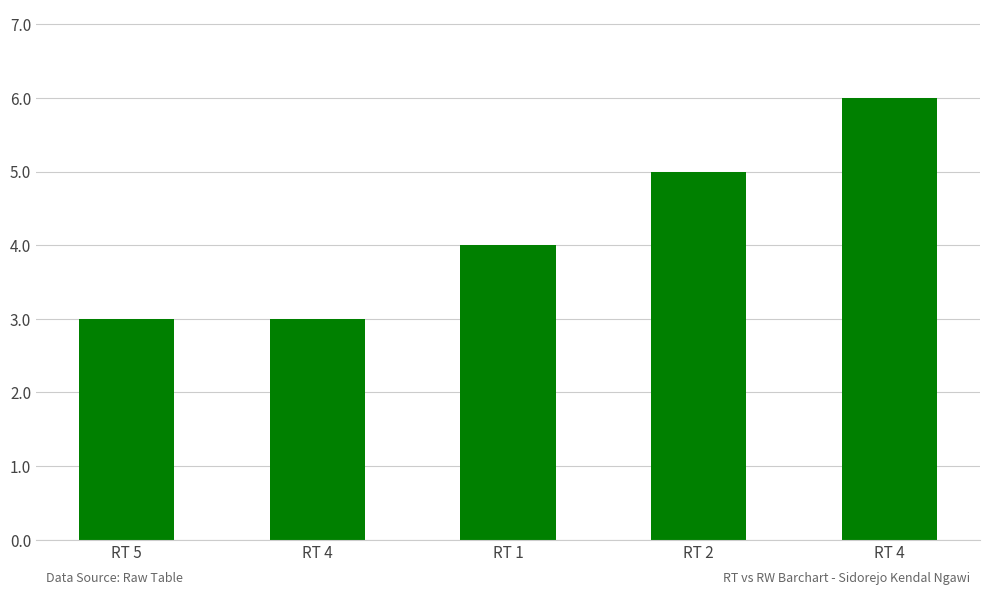

What is the difference between the maximum and second lowest values?

3